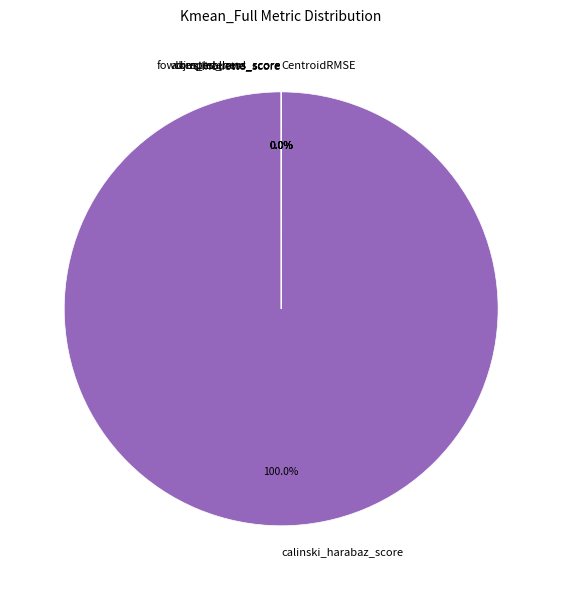

Is there any slice that represents more than half of the pie?

Yes